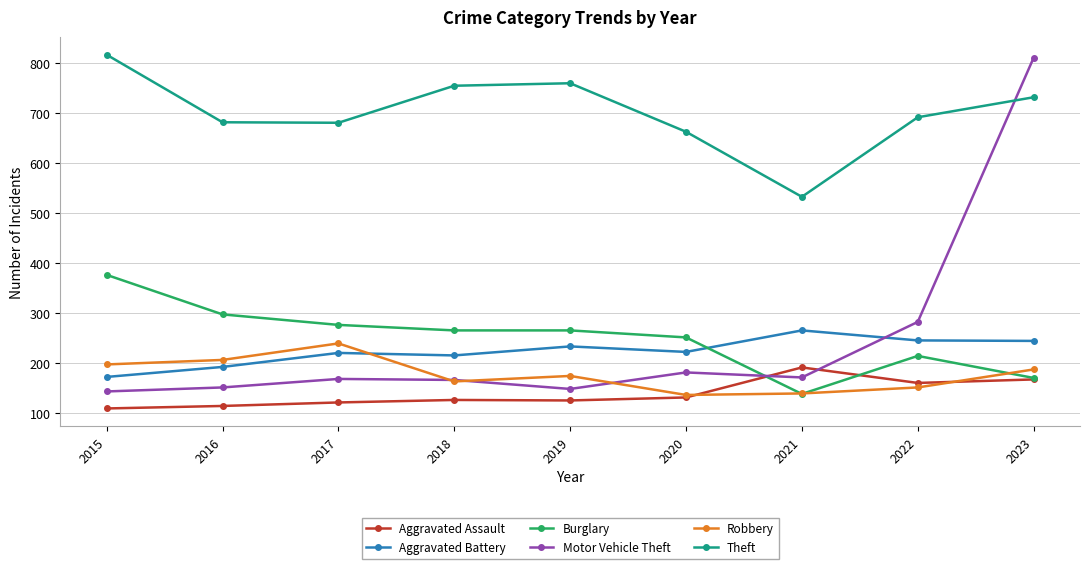

What are all the series names shown in the legend?

Aggravated Assault, Aggravated Battery, Burglary, Motor Vehicle Theft, Robbery, Theft